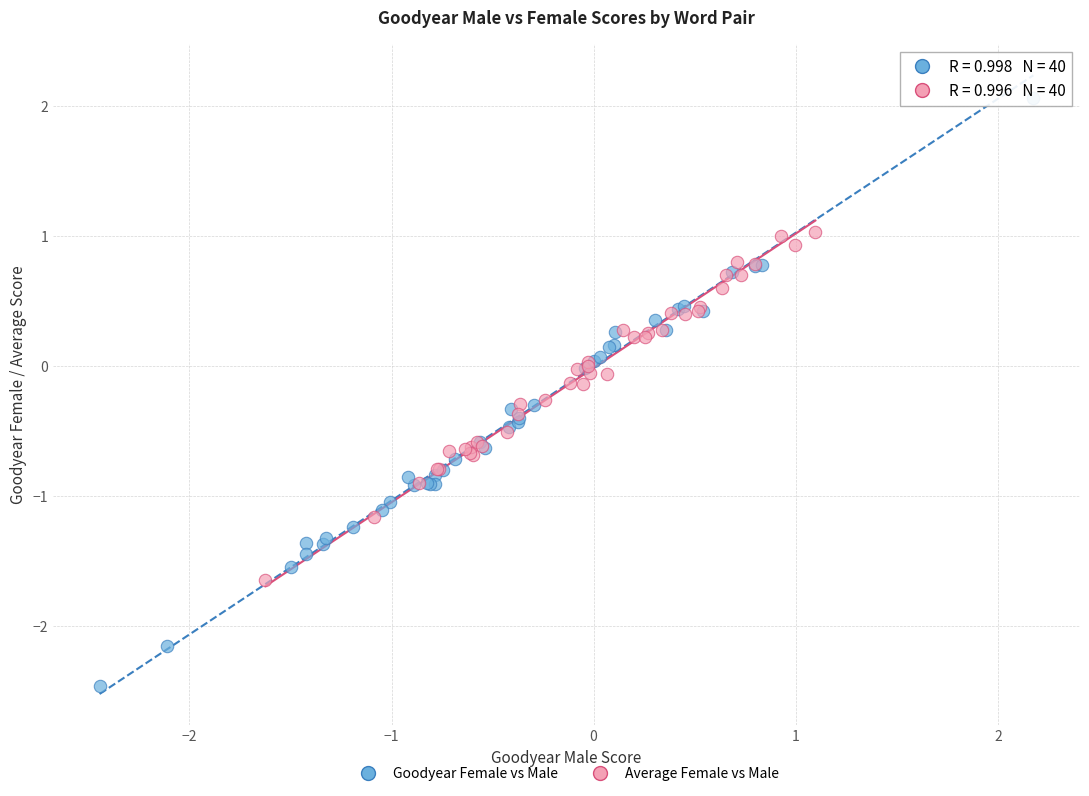

Which series reaches the minimum Y coordinate?

Goodyear Female vs Male